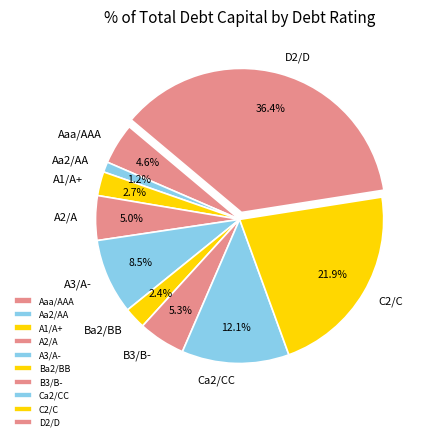

What is the smallest slice in the pie chart?

Aa2/AA